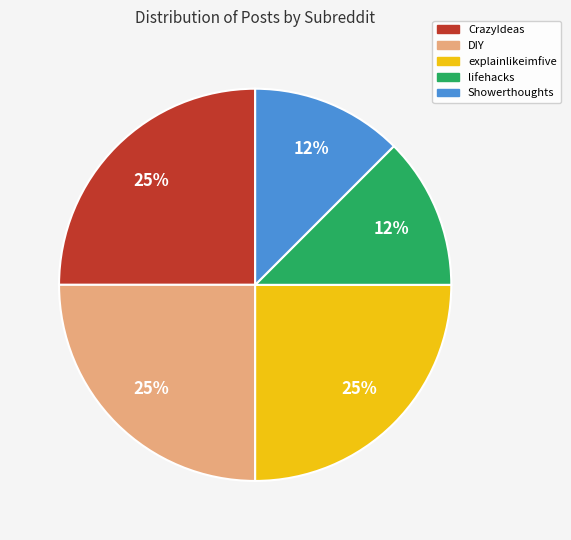

How many slices are in this pie chart?

5